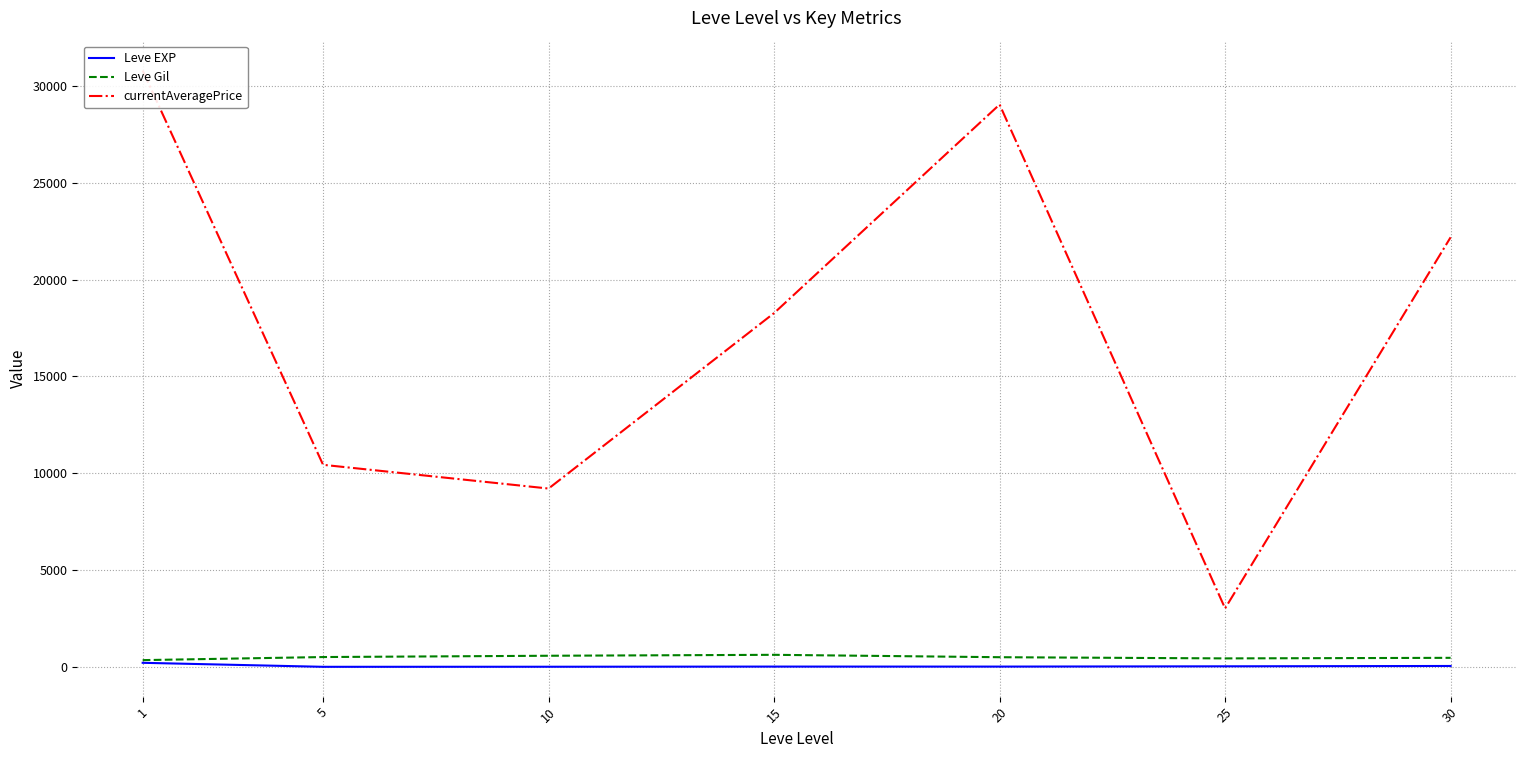

Is it true that Leve EXP equals 7.5 at 10?

True